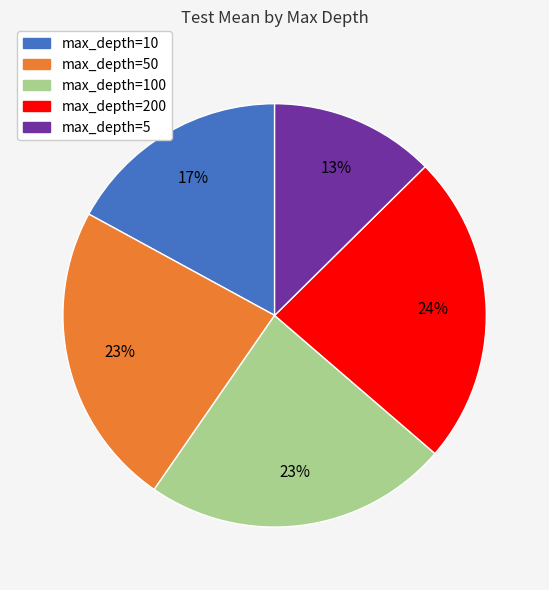

To the nearest percent, what is the average slice percentage?

20%